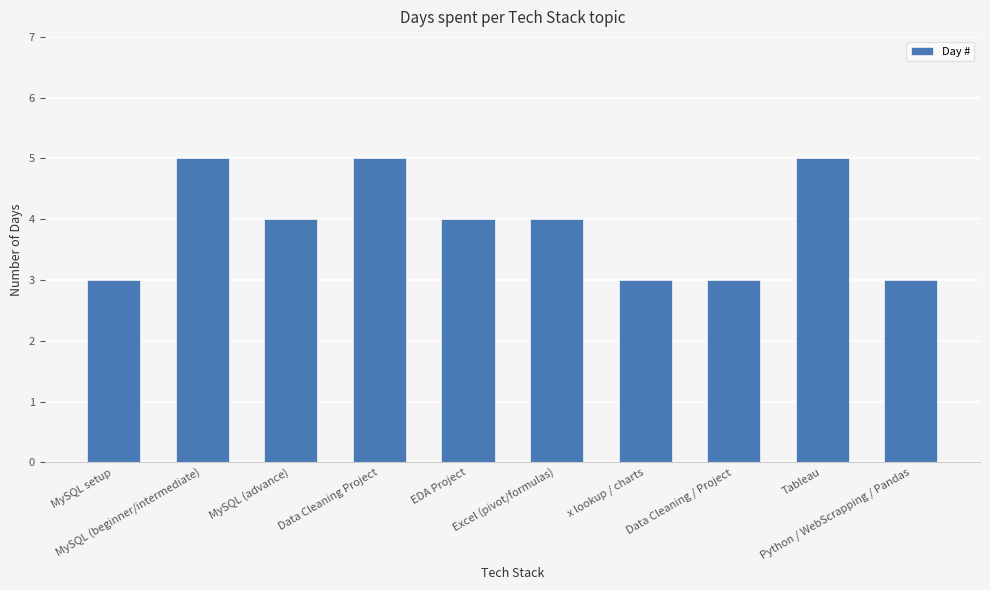

What is the maximum value shown in the chart?

5